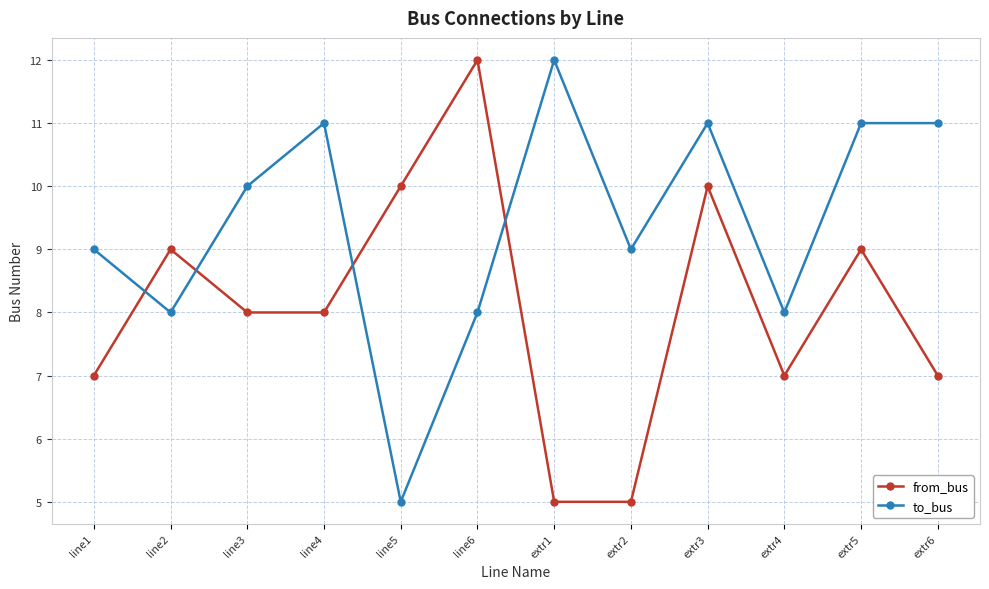

Which series has the largest total across all categories?

to_bus